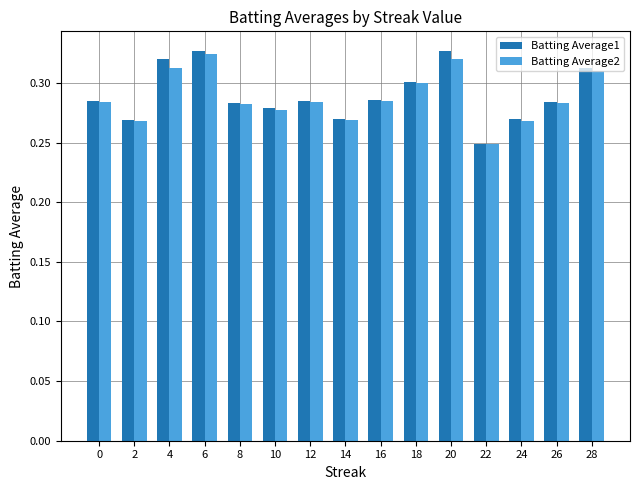

Which series changed the most between 0 and 24?

Batting Average2